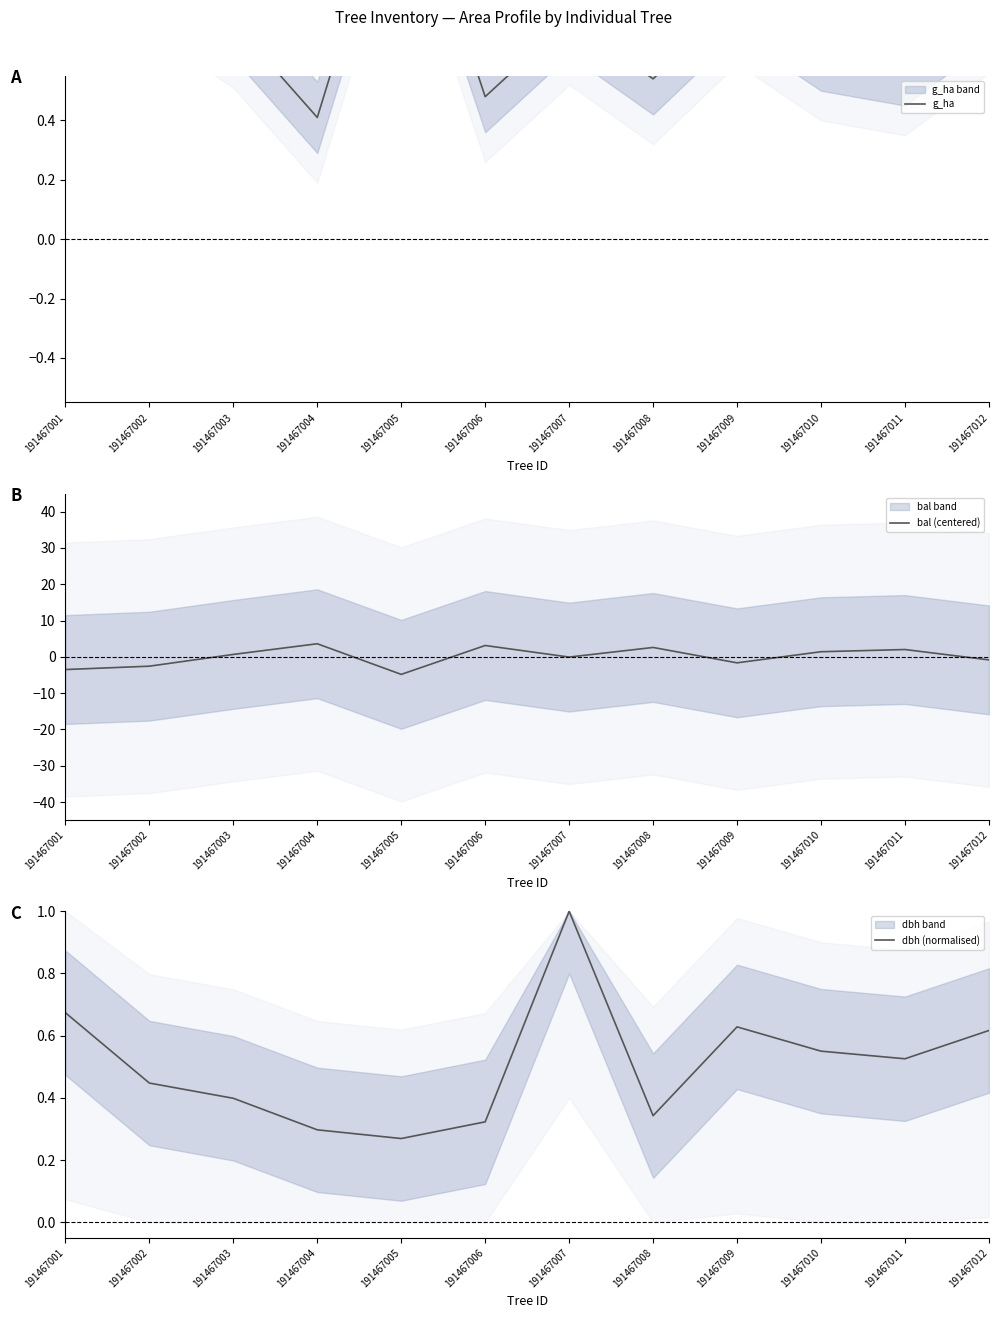

Rank the series by their average value, from highest to lowest.

g_ha, dbh (normalised), bal (centered)